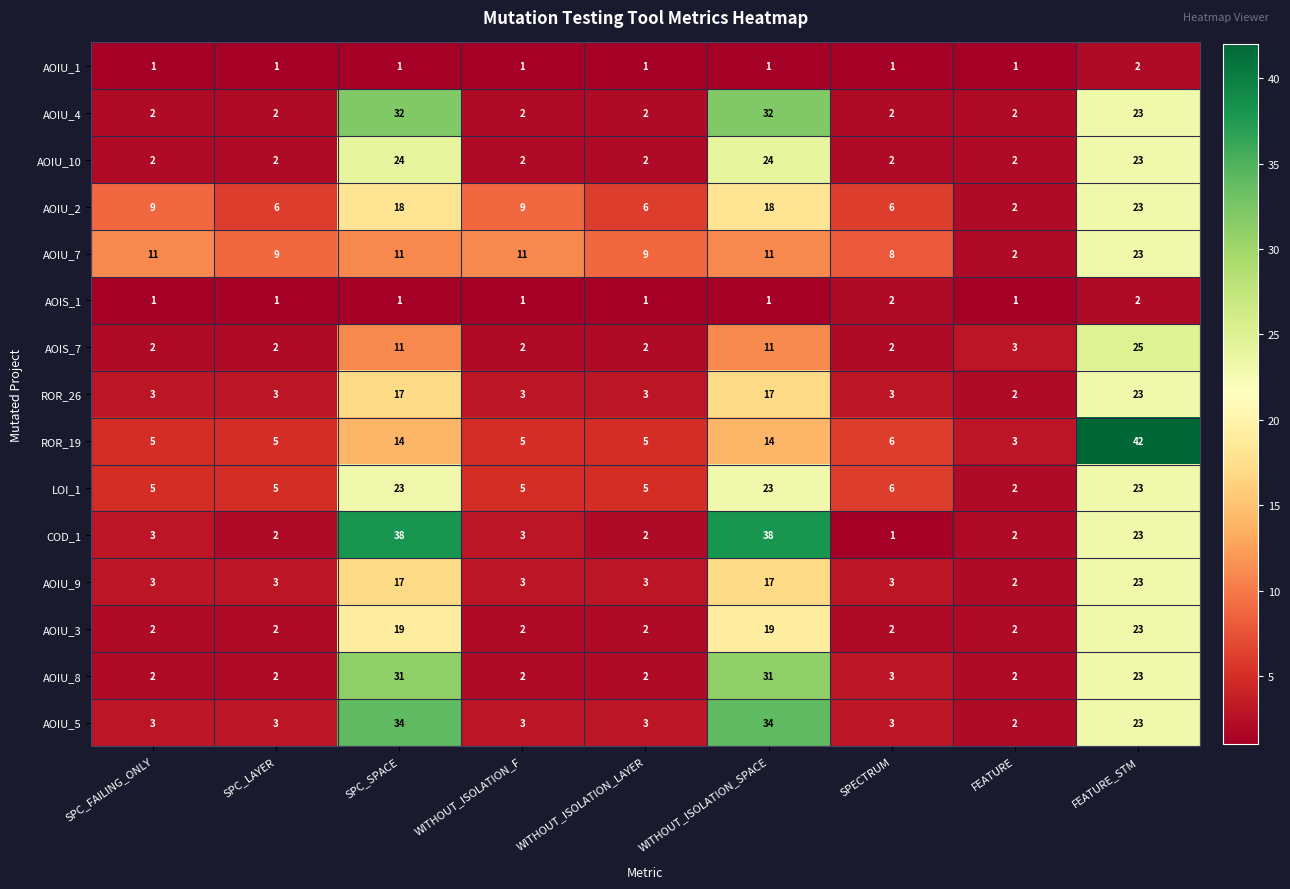

Is it true that ROR_19 equals 7 at WITHOUT_ISOLATION_F?

False